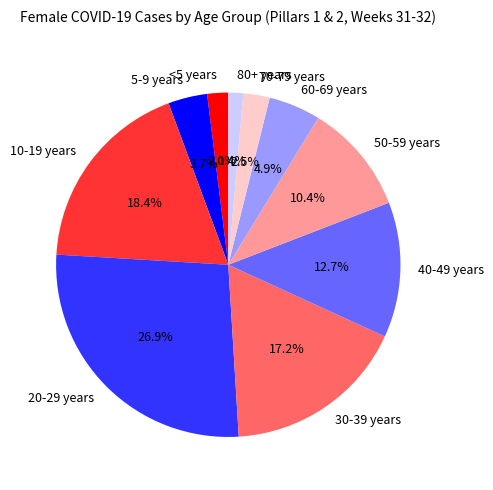

How many segments does this pie chart have?

10